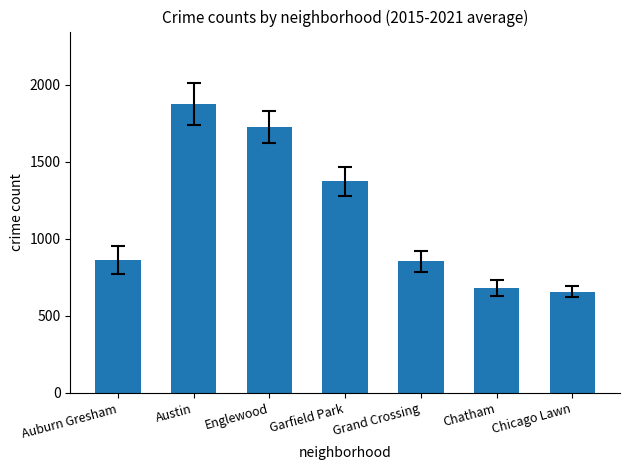

What is the ratio of the value at Chatham to the value at Chicago Lawn?

1.0